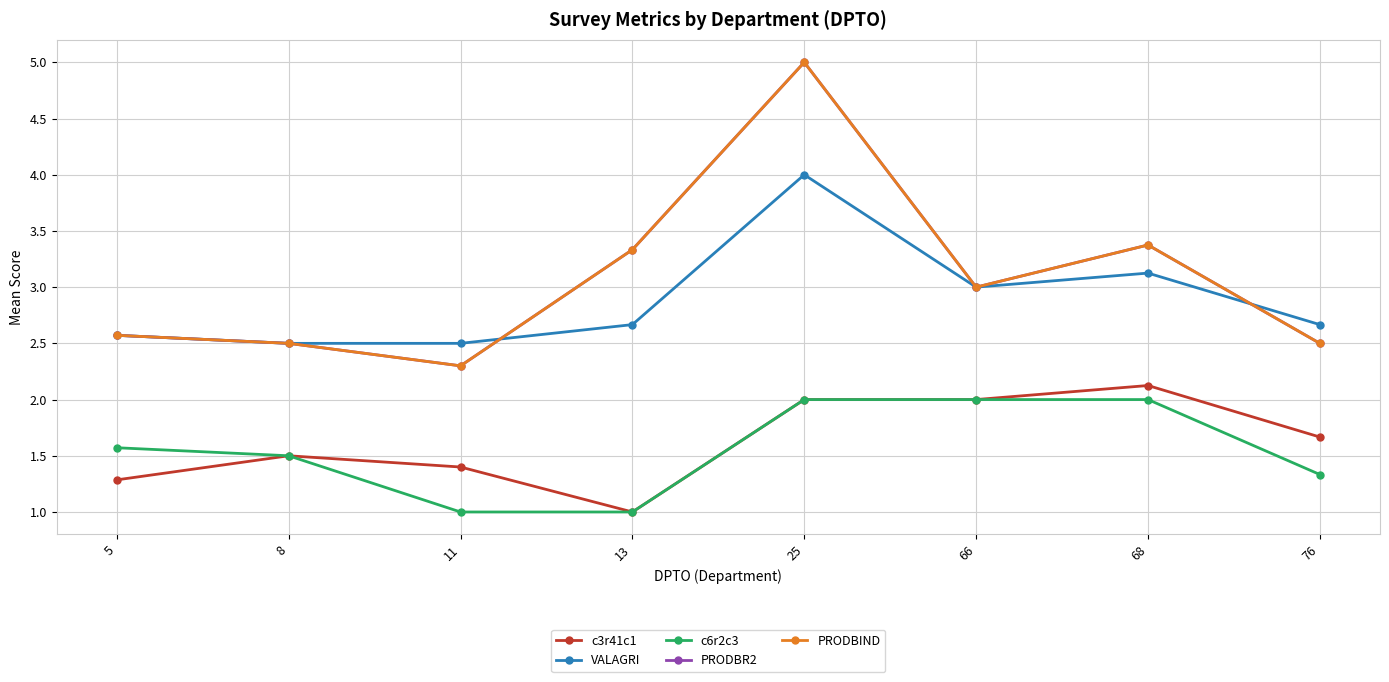

Between 13 and 5, which is larger?

5